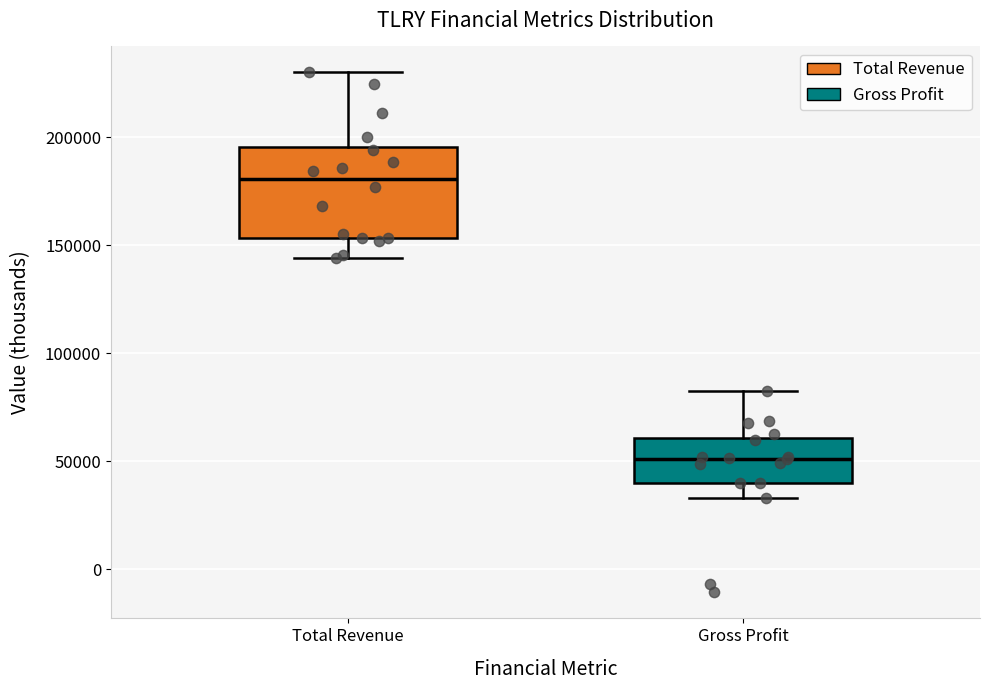

Where is the lower edge of the box for Gross Profit on the y-axis? The values are not printed on the chart, so give them approximately, as read against the axis.

40000